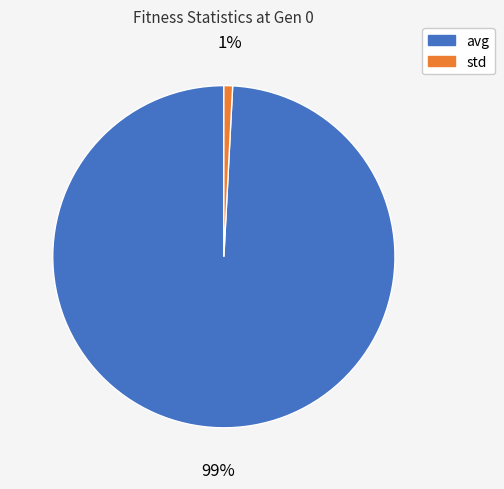

Is there a majority slice in this chart?

Yes